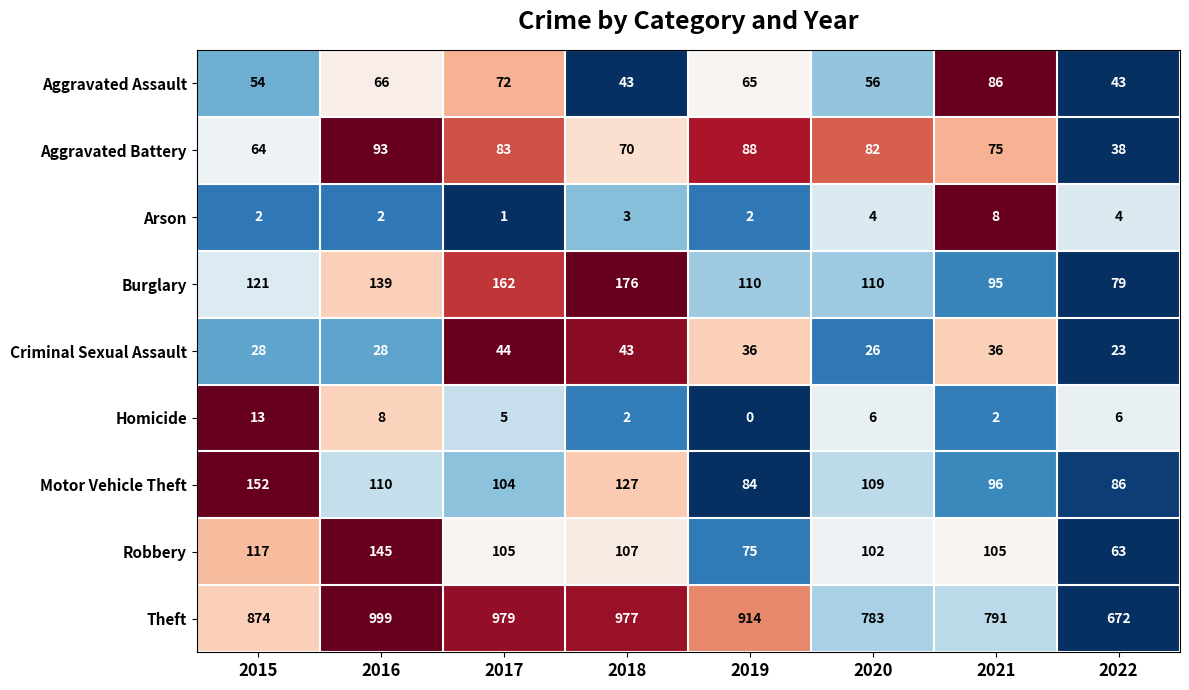

What is the greatest value displayed?

999